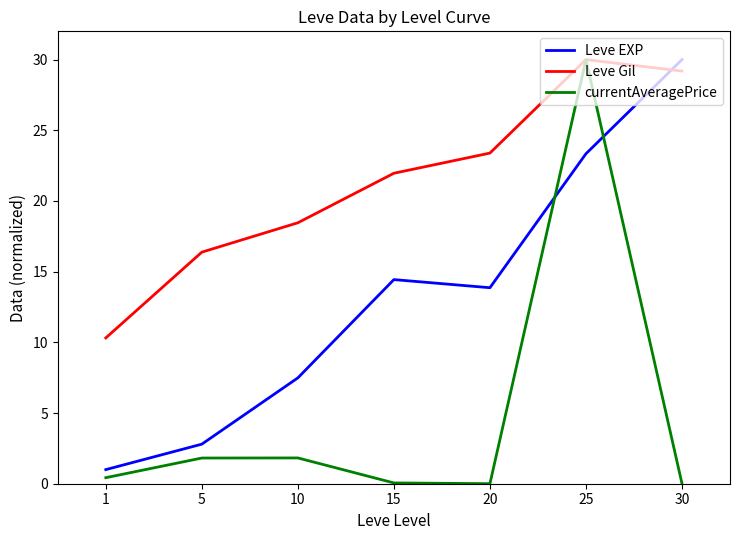

The value of currentAveragePrice at 5 is 1.8. True or false?

True